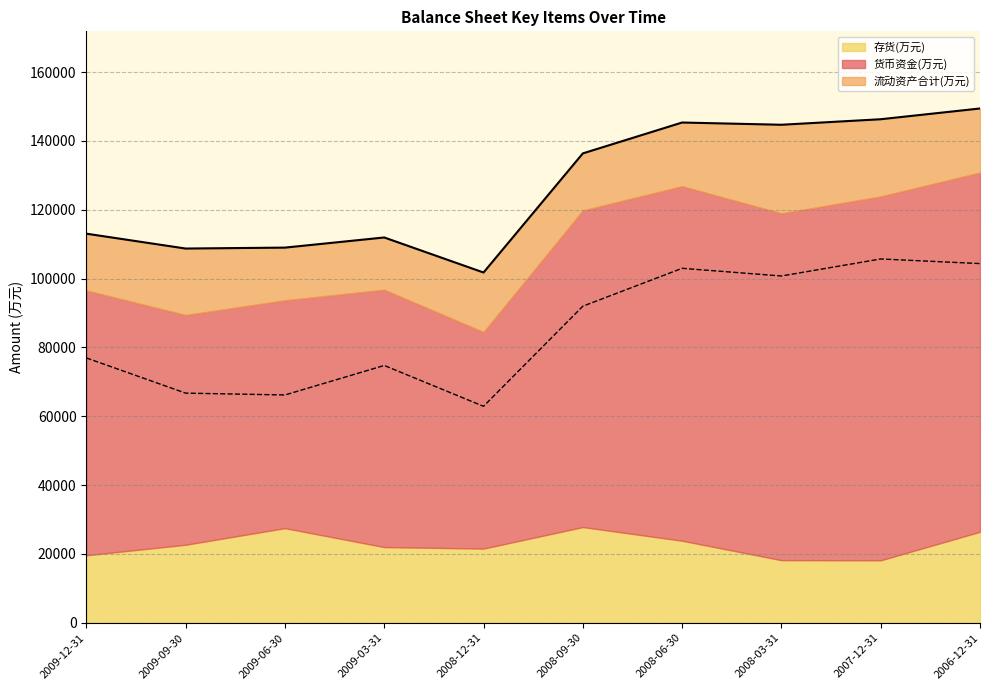

Is the value of 货币资金(万元) at 2008-06-30 greater than the value of 流动资产合计(万元) at 2008-12-31?

Yes